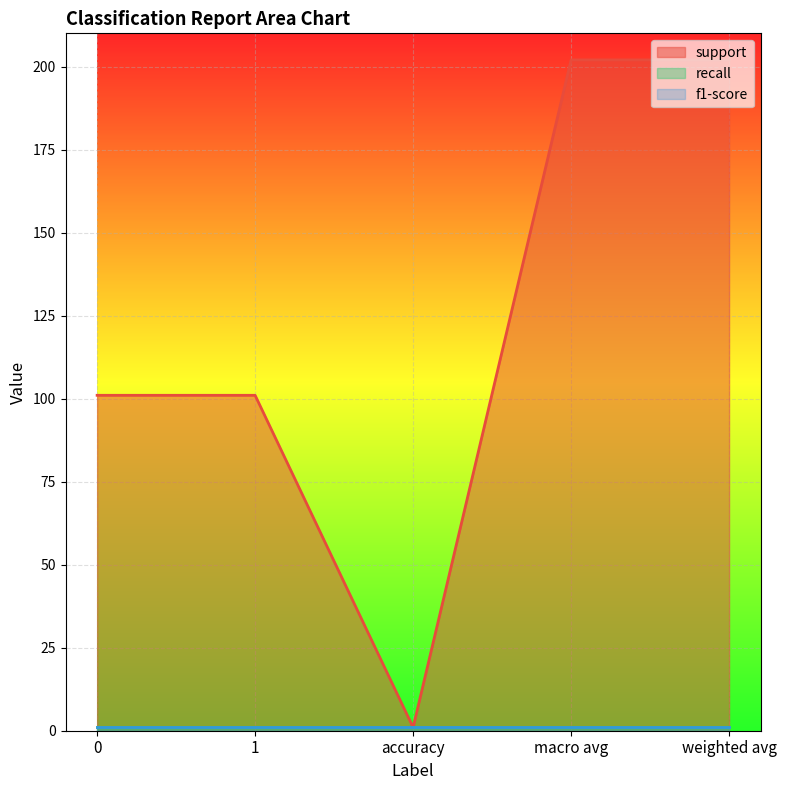

True or false: f1-score has a value of 2 at 0.

False